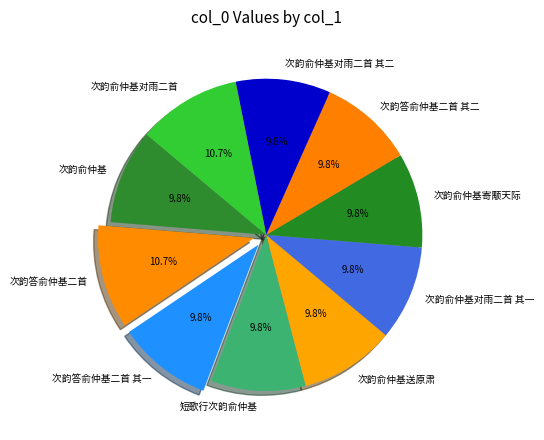

Count the number of slices in the pie.

10